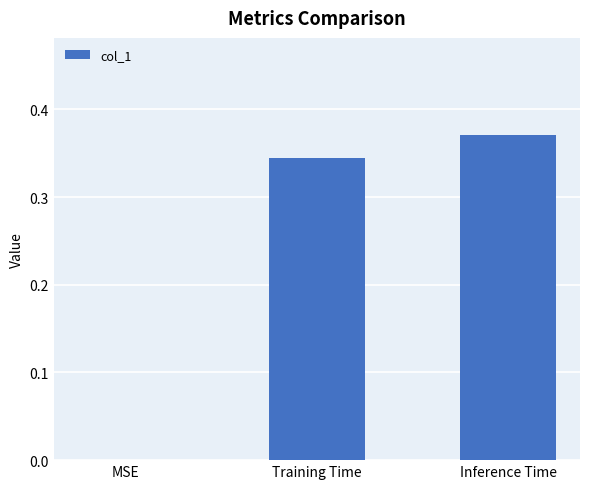

Between Inference Time and Training Time, which is larger?

Inference Time